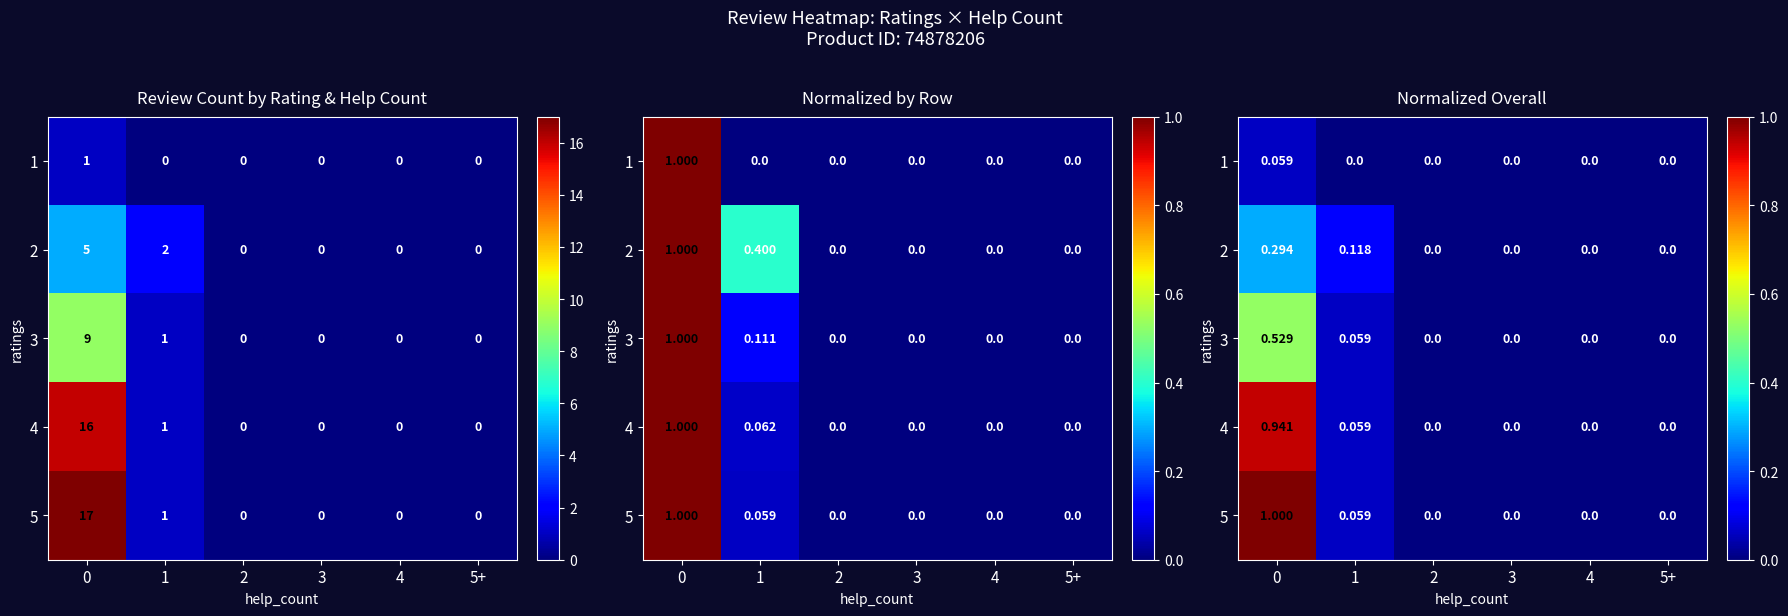

At which label is 1 closest to 0?

1